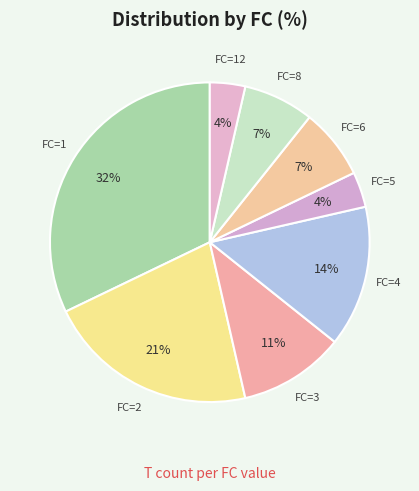

To the nearest percent, what is the average slice percentage?

12%